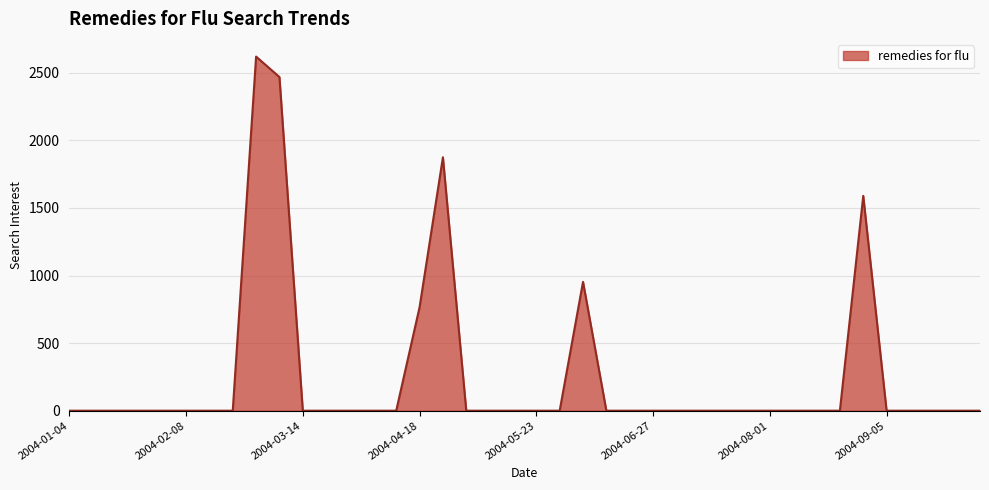

What is the average value?

256.7